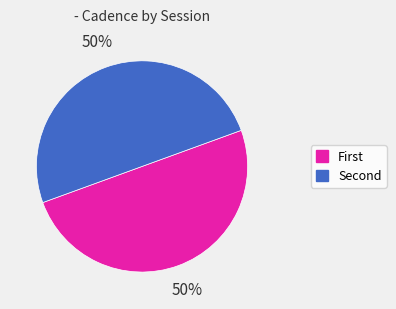

Count the number of slices in the pie.

2